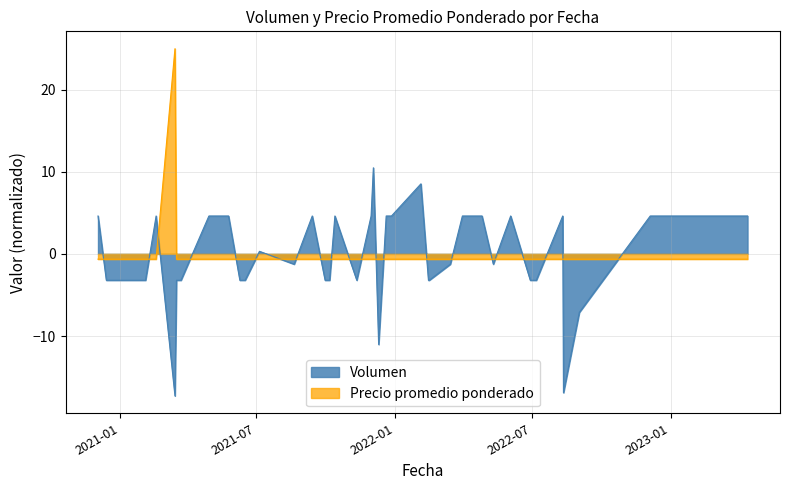

List the series in order of their peak value, highest first.

Precio promedio ponderado, Volumen